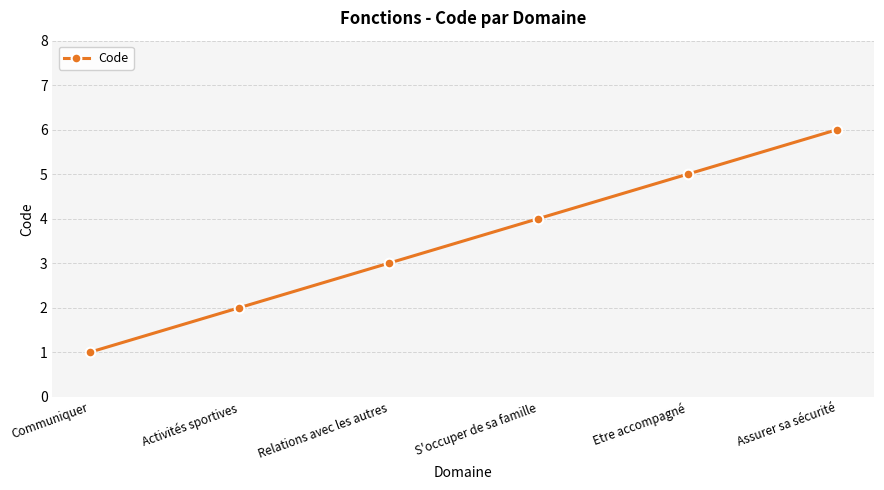

Reading right to left, transcribe all the data shown in this chart.

6	5	4	3	2	1